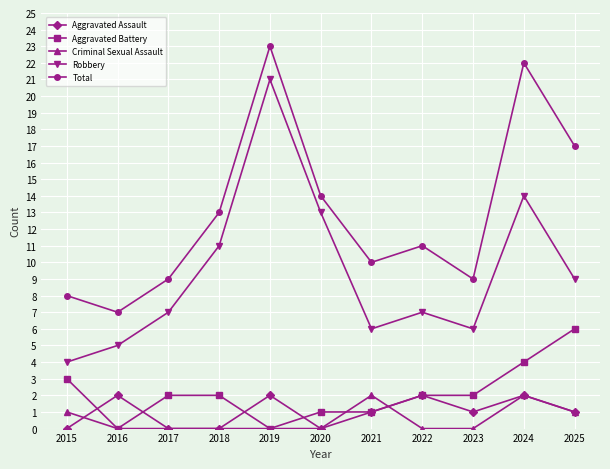

True or false: Aggravated Battery and Robbery intersect in this chart.

False